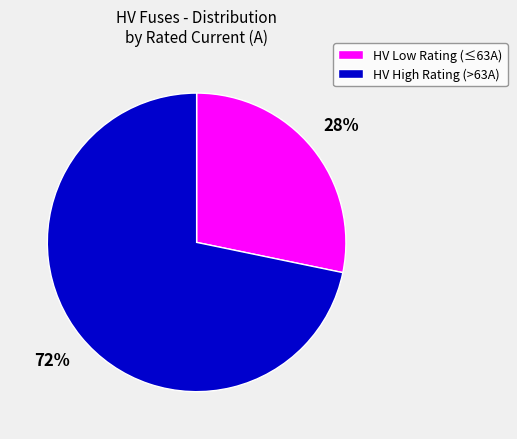

Combined, do HV Low Rating (≤63A) and HV High Rating (>63A) account for over 50%?

Yes